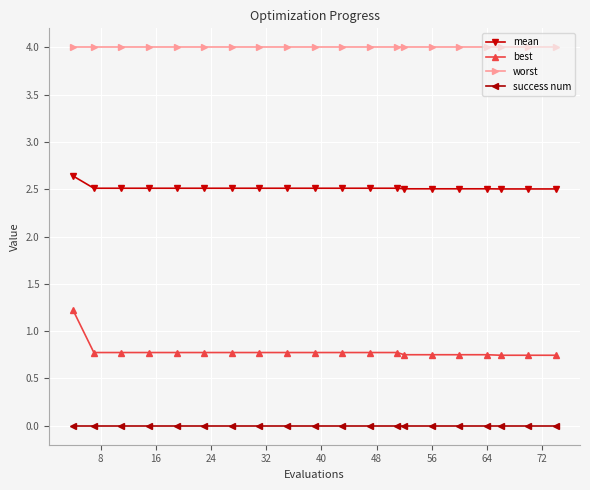

True or false: worst and success num intersect in this chart.

False